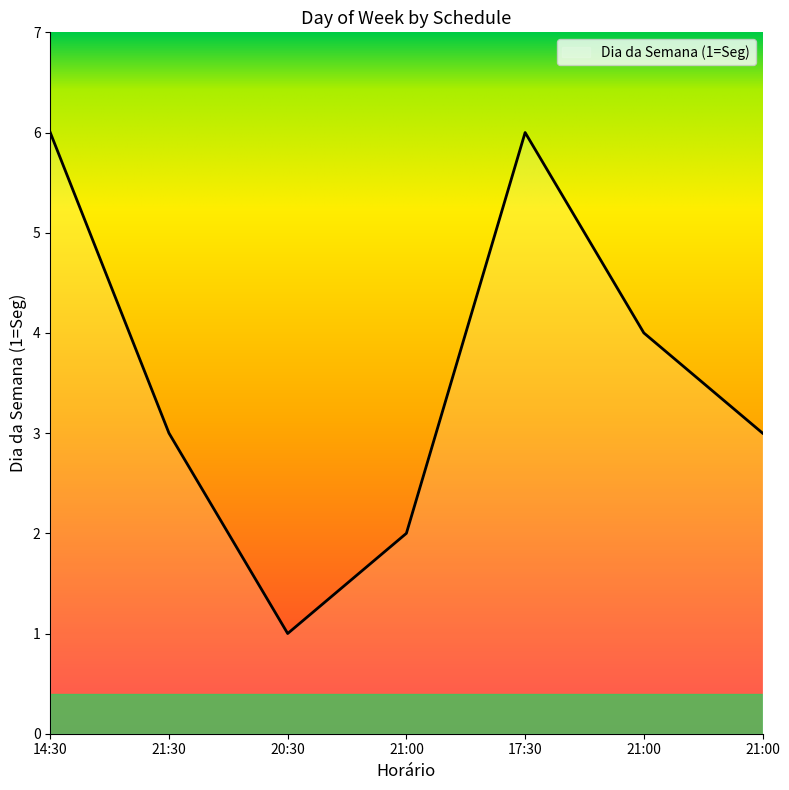

Reading left to right, list all the values displayed in this chart.

14:30=6	21:30=3	20:30=1	21:00=2	17:30=6	21:00=4	21:00=3